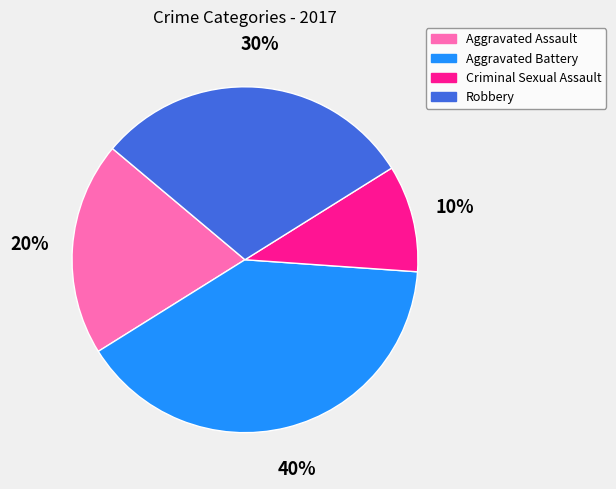

What percentage is the Aggravated Battery slice, to the nearest percent?

40%